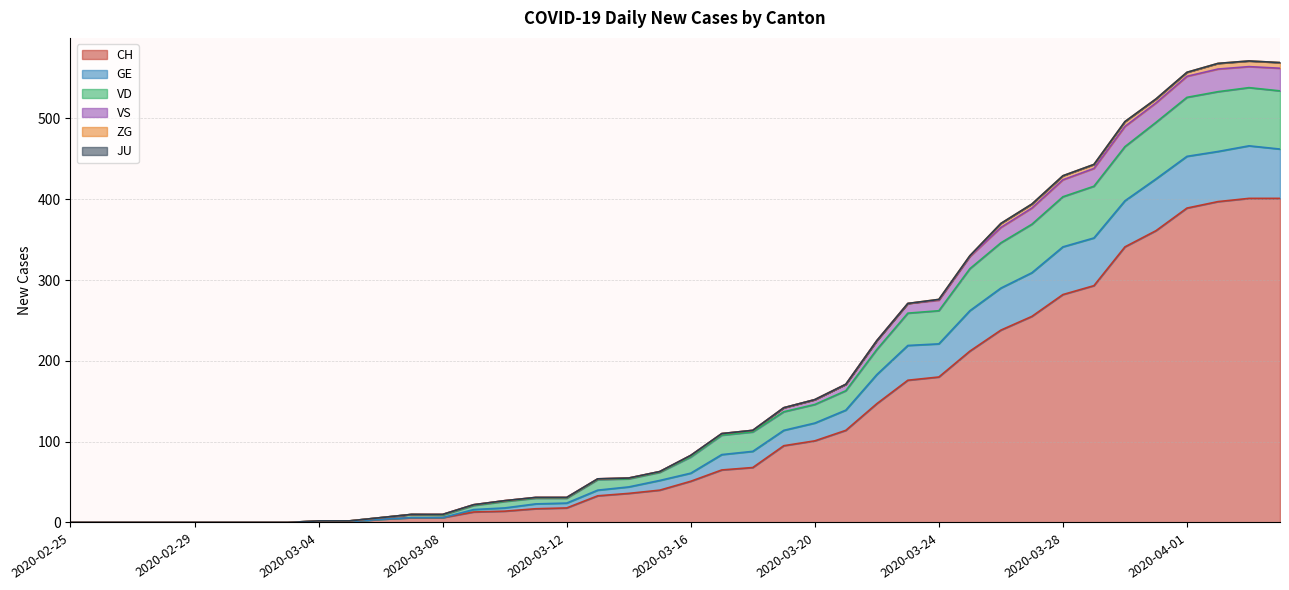

What position from the right is 2020-03-11?

25